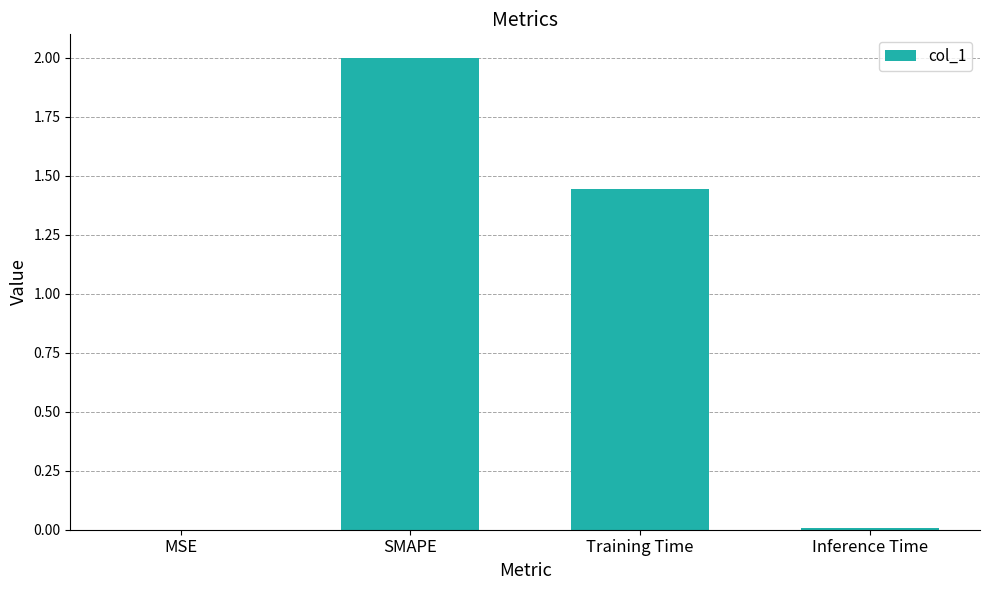

The value at Training Time is 0.8. True or false?

False